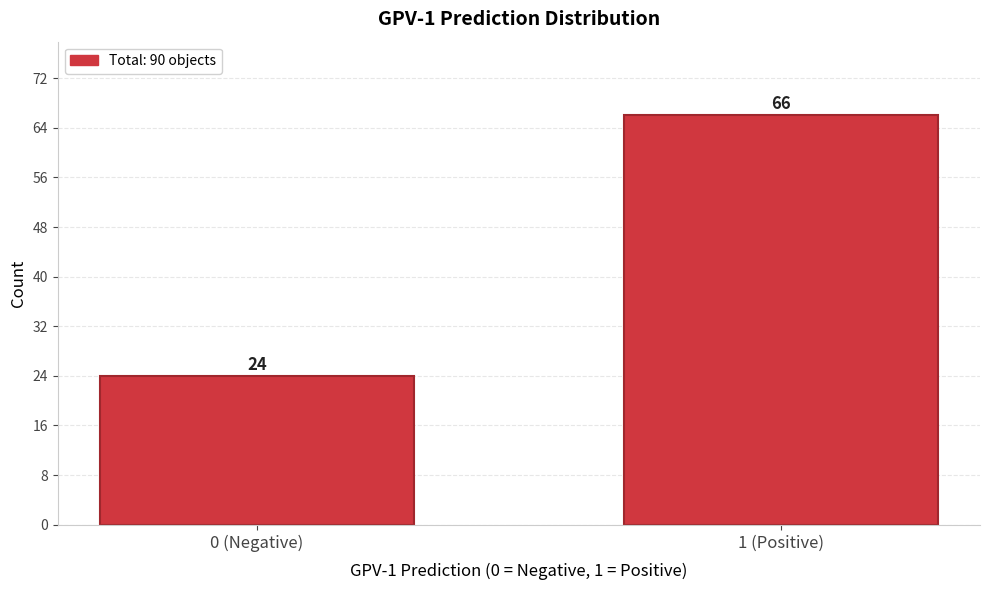

Reading left to right, extract all data points from this chart.

0 (Negative)=24	1 (Positive)=66